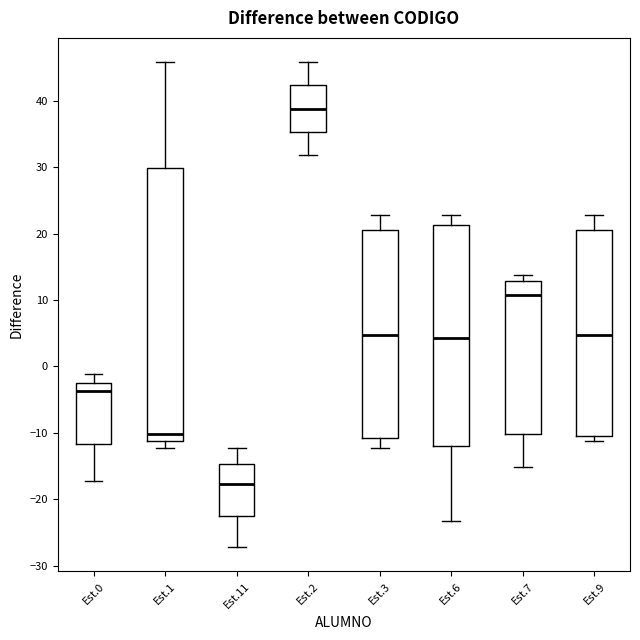

Reading left to right, read every box against the y-axis: the position of its median line, the range the box covers, and the ends of its whiskers. The values are not printed on the chart, so give them approximately, as read against the axis.

Est.0: median -4, box -12 to -2, whiskers -17 to -1
Est.1: median -10, box -11 to 30, whiskers -12 to 46
Est.11: median -18, box -22 to -15, whiskers -27 to -12
Est.2: median 39, box 35 to 42, whiskers 32 to 46
Est.3: median 5, box -11 to 21, whiskers -12 to 23
Est.6: median 4, box -12 to 21, whiskers -23 to 23
Est.7: median 11, box -10 to 13, whiskers -15 to 14
Est.9: median 5, box -10 to 21, whiskers -11 to 23